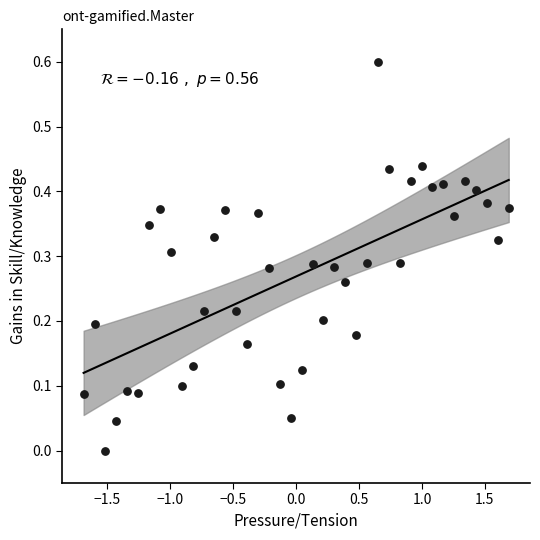

What is the range of Y values (max minus min)?

0.6